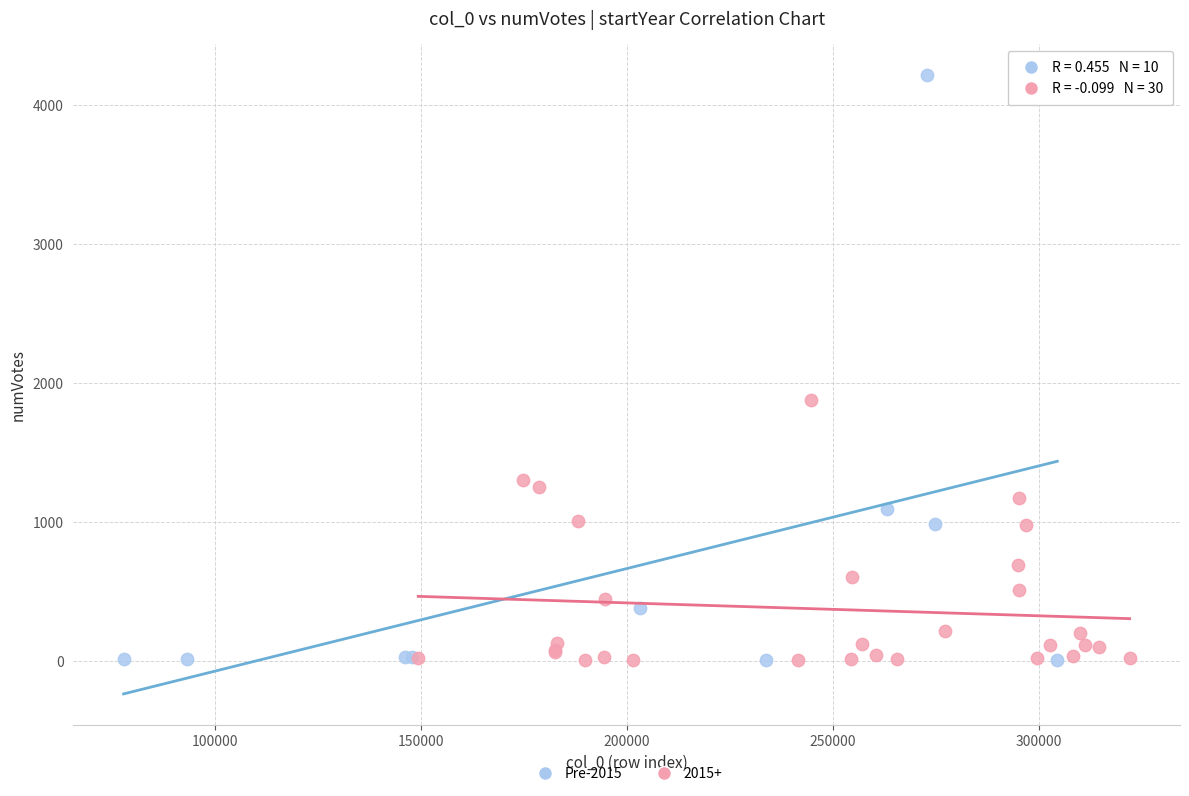

Which series reaches the maximum Y coordinate?

Pre-2015